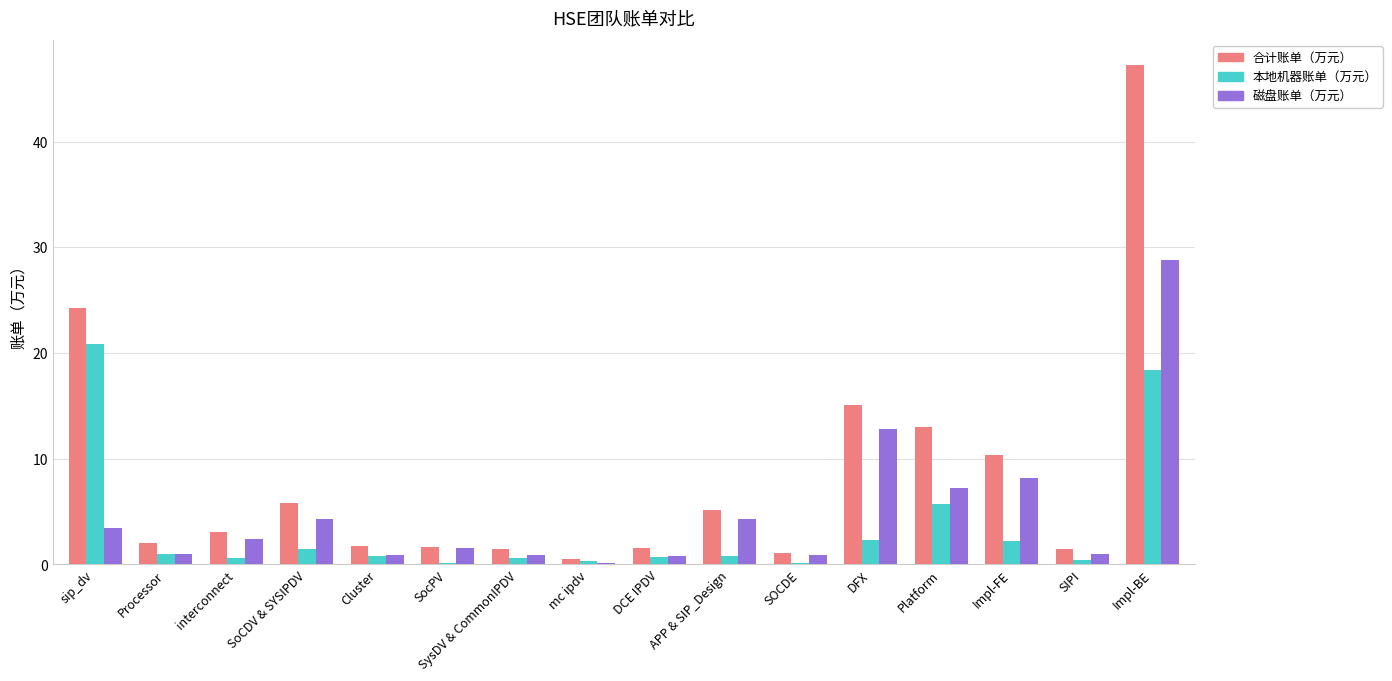

Which series changed the most between sip_dv and DFX?

本地机器账单（万元）